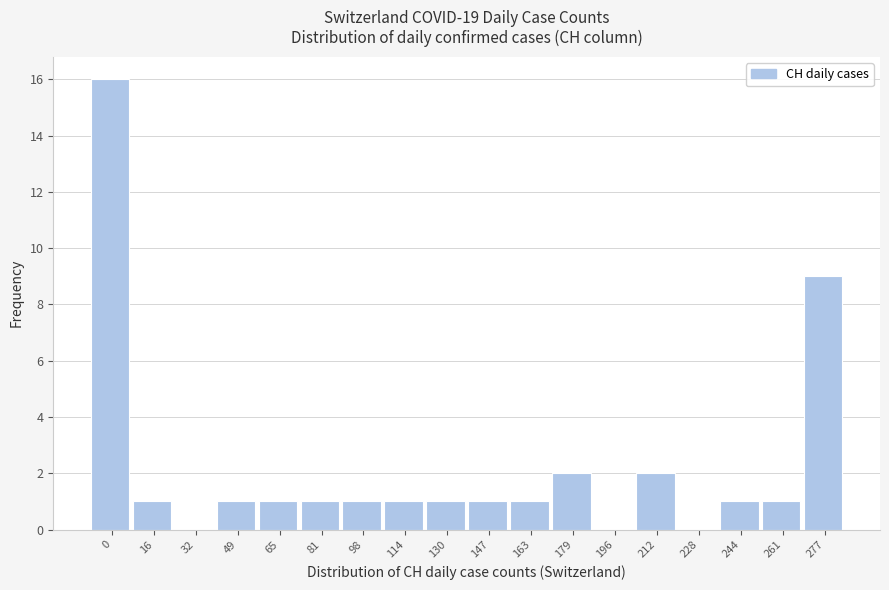

Reading left to right, extract all data points from this chart.

0=16	16=1	32=0	49=1	65=1	81=1	98=1	114=1	130=1	147=1	163=1	179=2	196=0	212=2	228=0	244=1	261=1	277=9